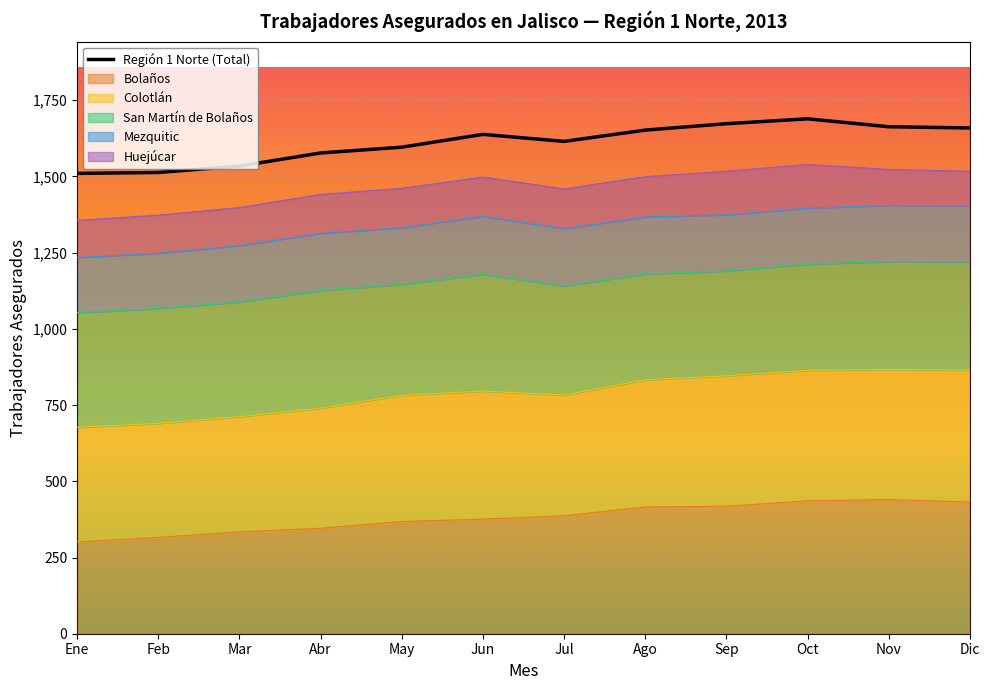

Rank the categories by value from lowest to highest.

Ene, Feb, Mar, Abr, May, Jul, Jun, Ago, Dic, Nov, Sep, Oct